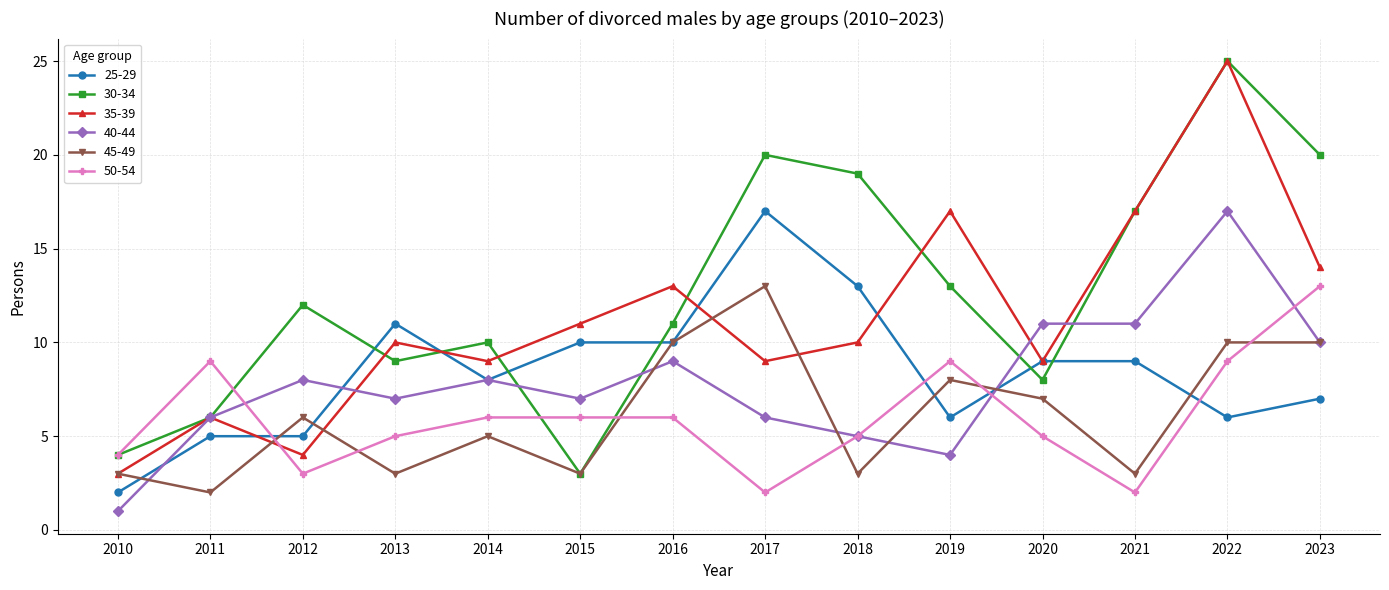

What is the minimum value shown in the chart?

1